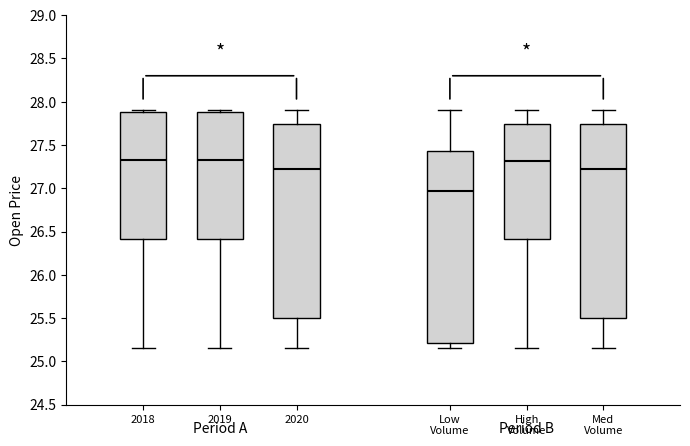

Reading left to right, transcribe this box plot: for each box, give where its median line is, the range the box spans, and where its two whiskers end, as read against the y-axis. The values are not printed on the chart, so give them approximately, as read against the axis.

2018: median 27.35, box 26.40 to 27.90, whiskers 25.15 to 27.90 (just above the box's upper edge)
2019: median 27.35, box 26.40 to 27.90, whiskers 25.15 to 27.90 (just above the box's upper edge)
2020: median 27.25, box 25.50 to 27.75, whiskers 25.15 to 27.90
Low Volume: median 26.95, box 25.20 to 27.45, whiskers 25.15 to 27.90
High Volume: median 27.30, box 26.40 to 27.75, whiskers 25.15 to 27.90
Med Volume: median 27.25, box 25.50 to 27.75, whiskers 25.15 to 27.90